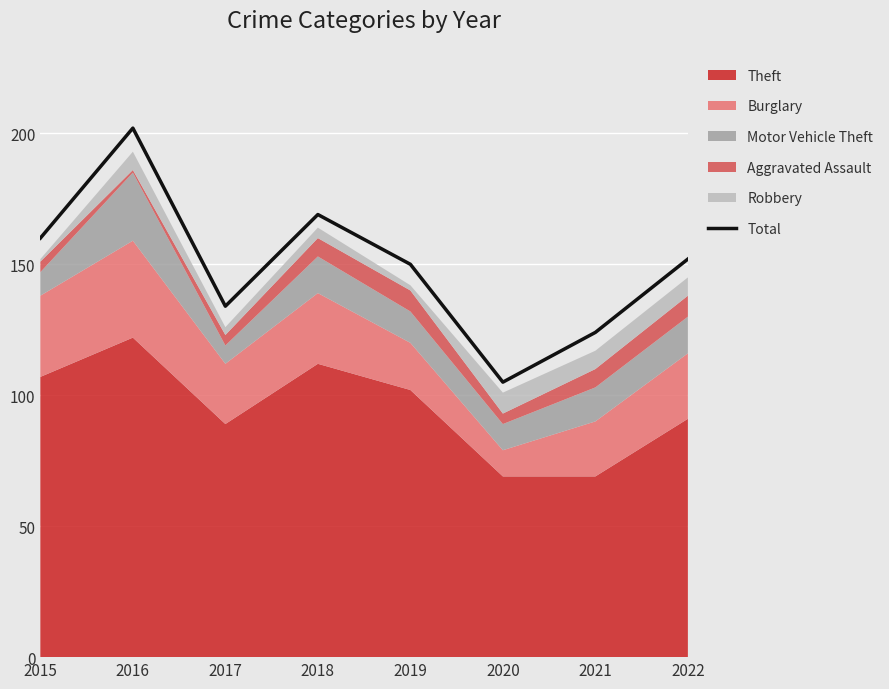

What is the value of the 3rd point from the left?

134